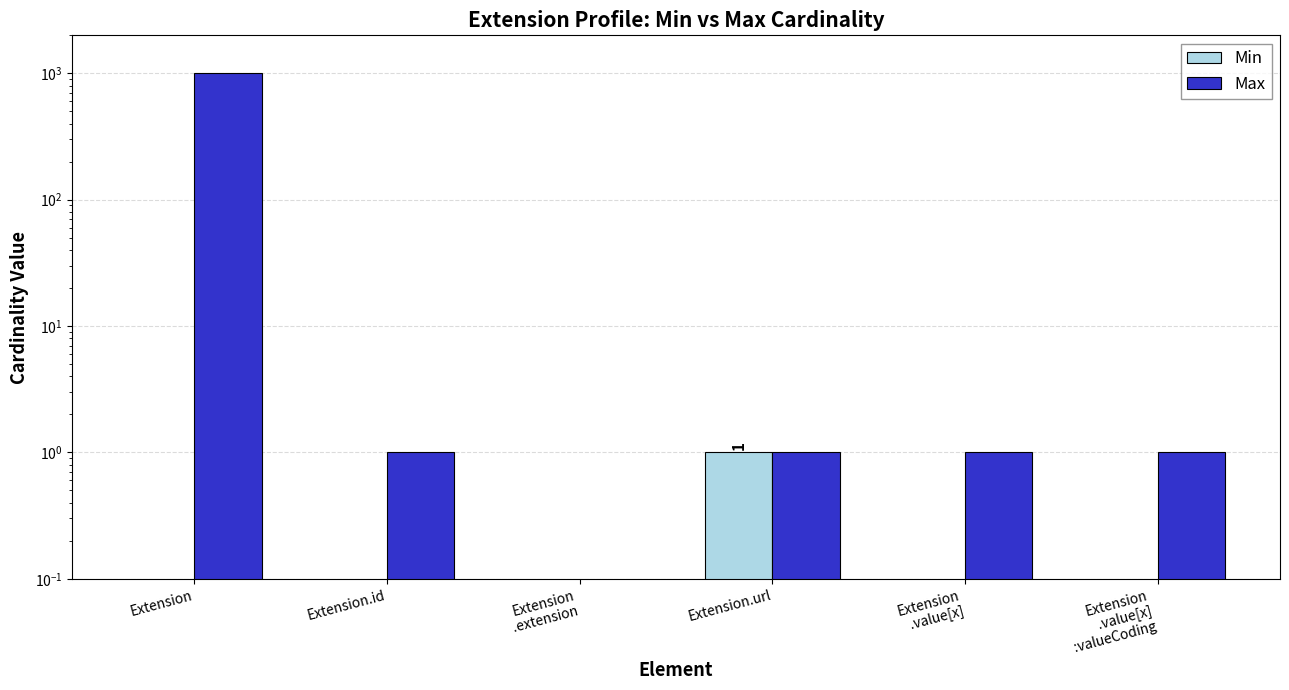

Which series has the largest total across all categories?

Max